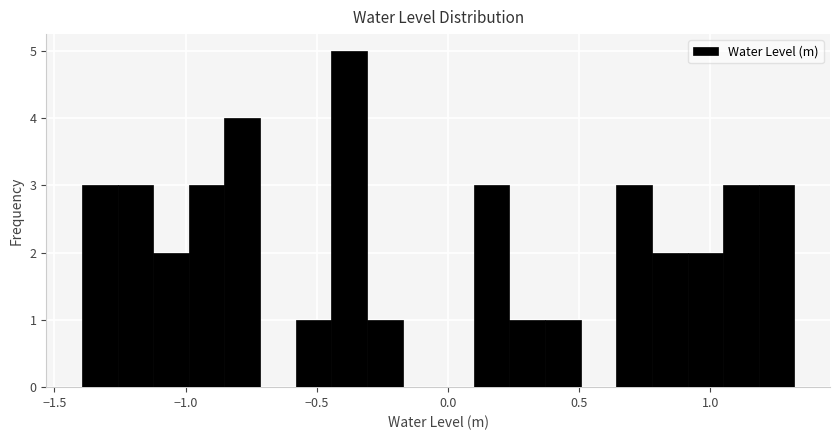

Read against the x-axis, roughly where is the centre of the tallest bar?

-0.40